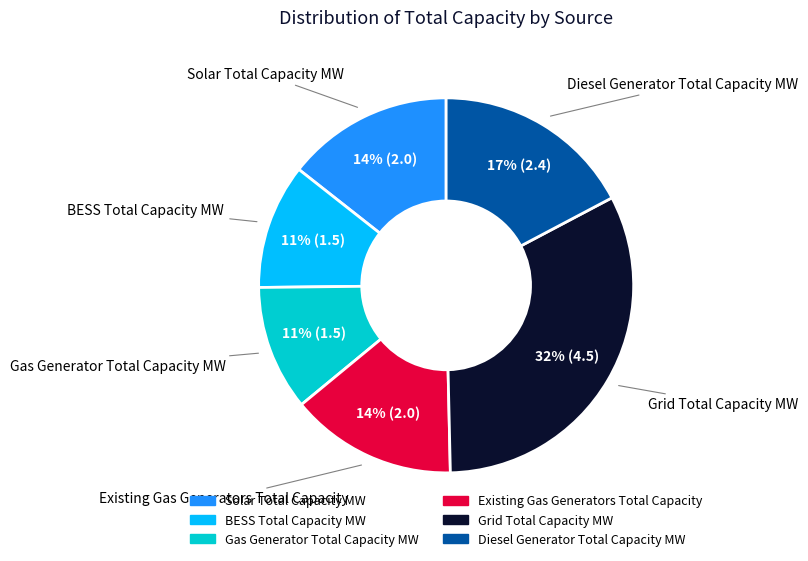

Is there a majority slice in this chart?

No